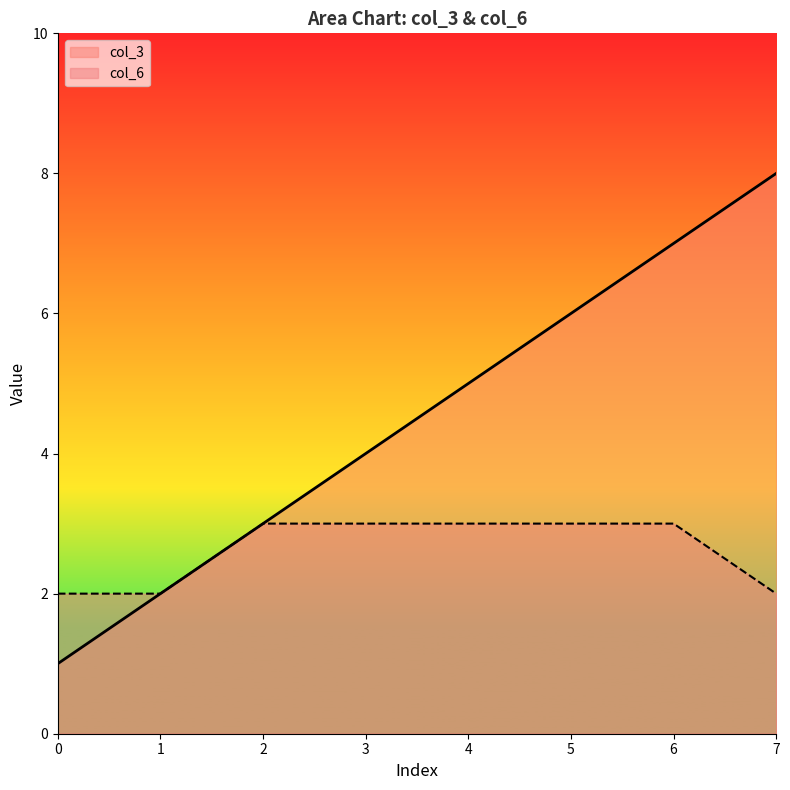

What is the difference between the maximum and minimum values in the col_3 series?

7